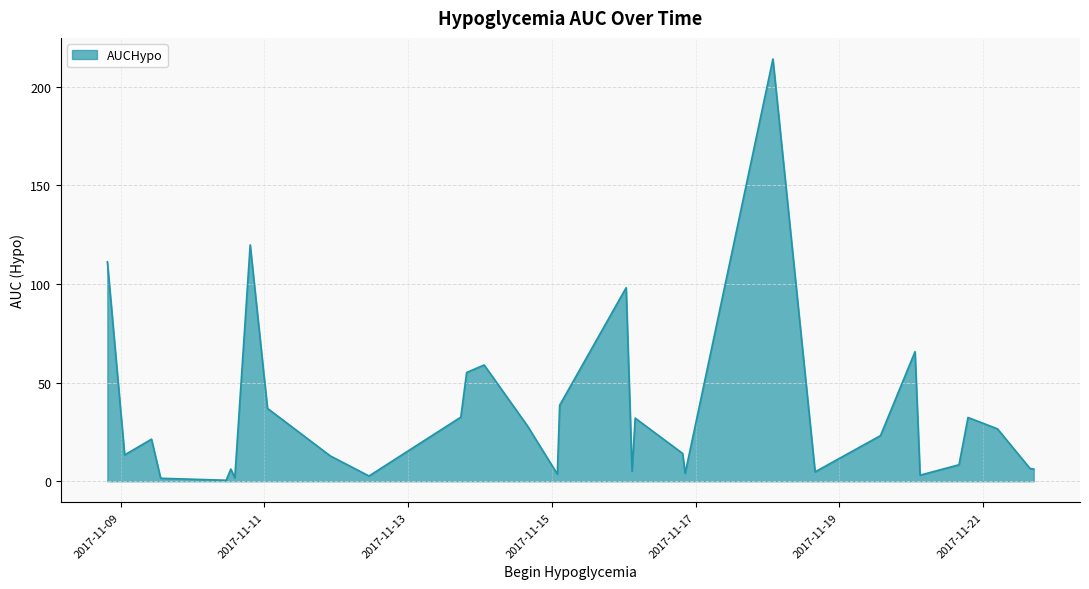

What is the maximum value shown in the chart?

214.0